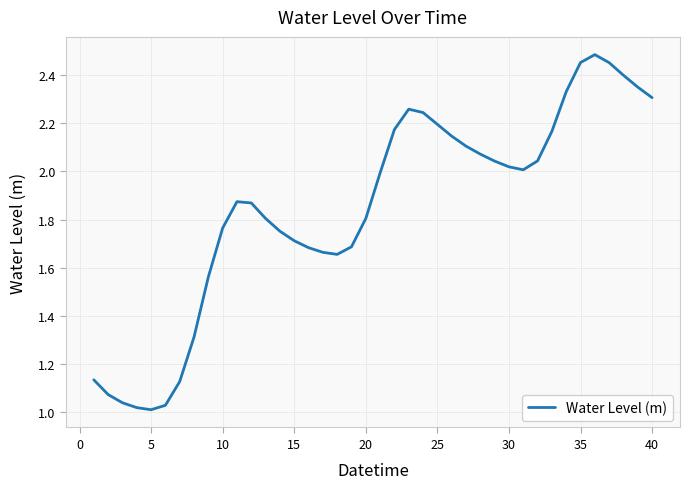

How many lines are shown in the chart?

1